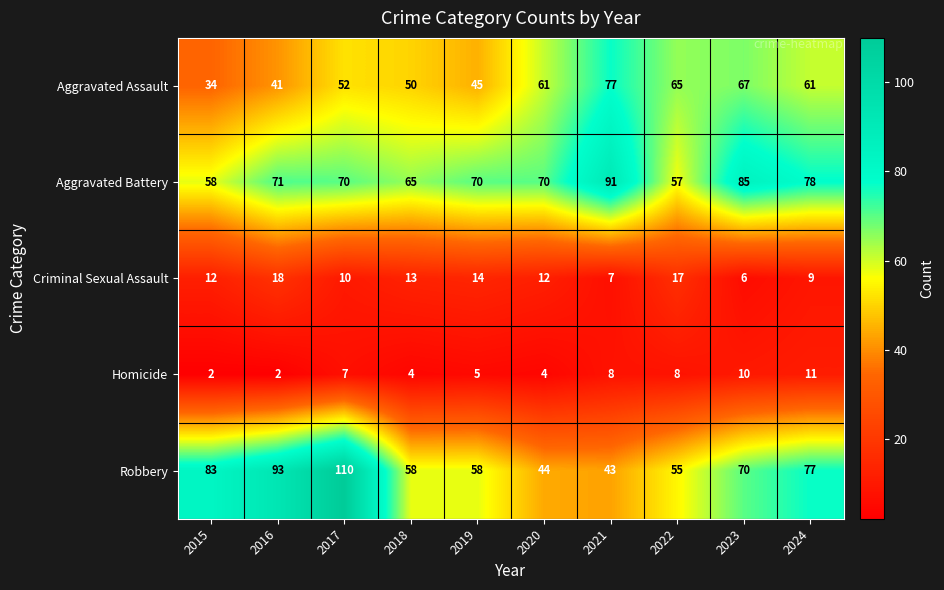

How many distinct data groups are displayed?

5